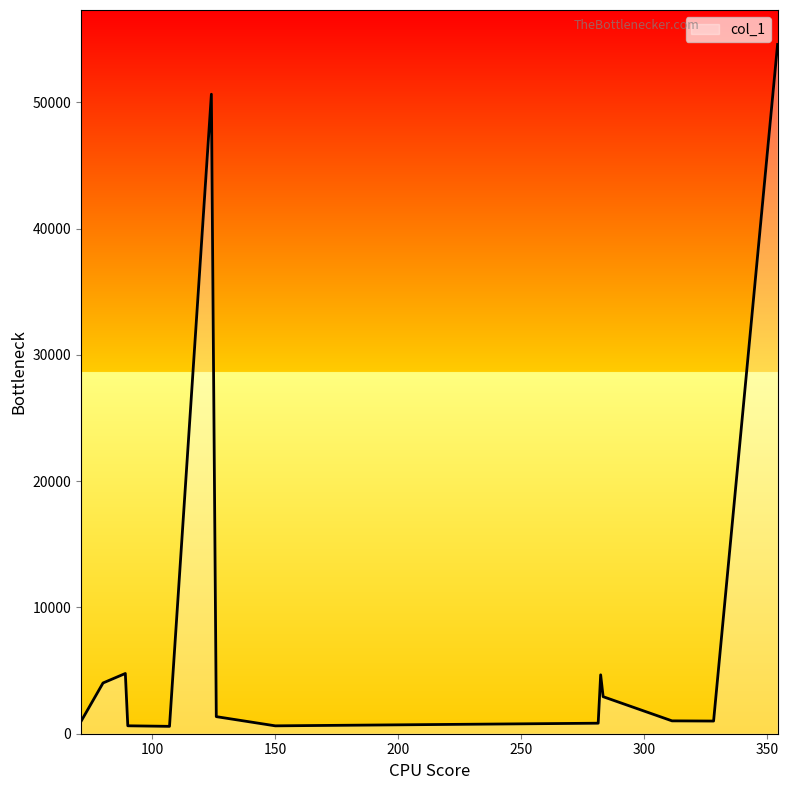

What is the difference between the second highest and minimum values?

50061.5